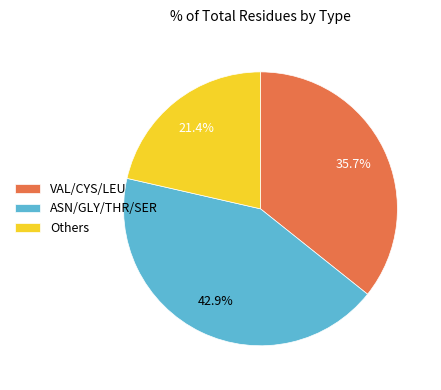

Is there a majority slice in this chart?

No